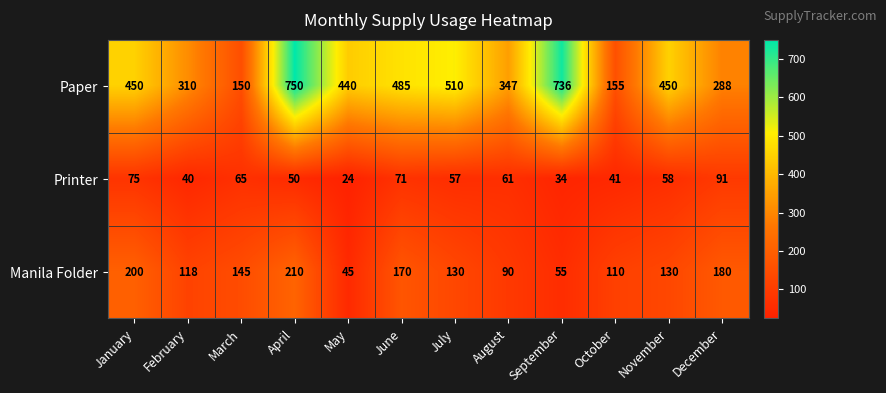

Rank the series by their maximum value, from lowest to highest.

Printer, Manila Folder, Paper